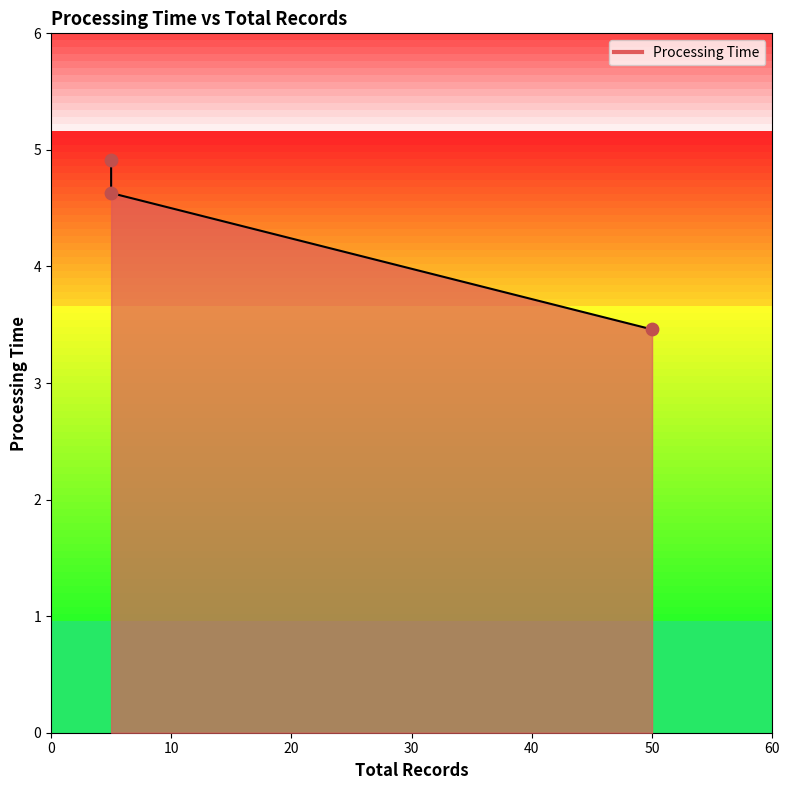

Between 5 and 5, which is larger?

5